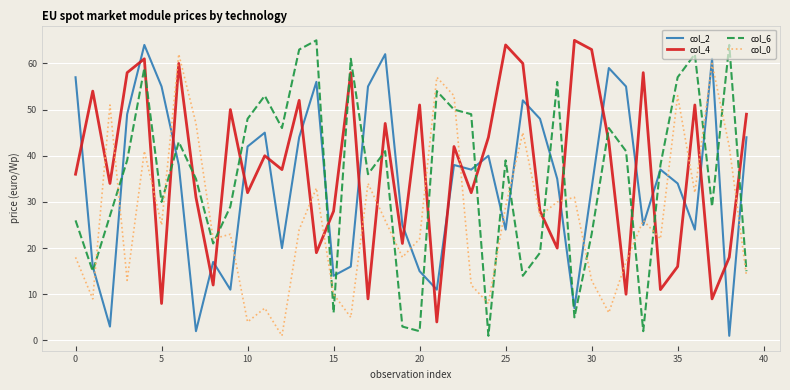

What is the difference between the maximum and minimum values in the col_0 series?

61